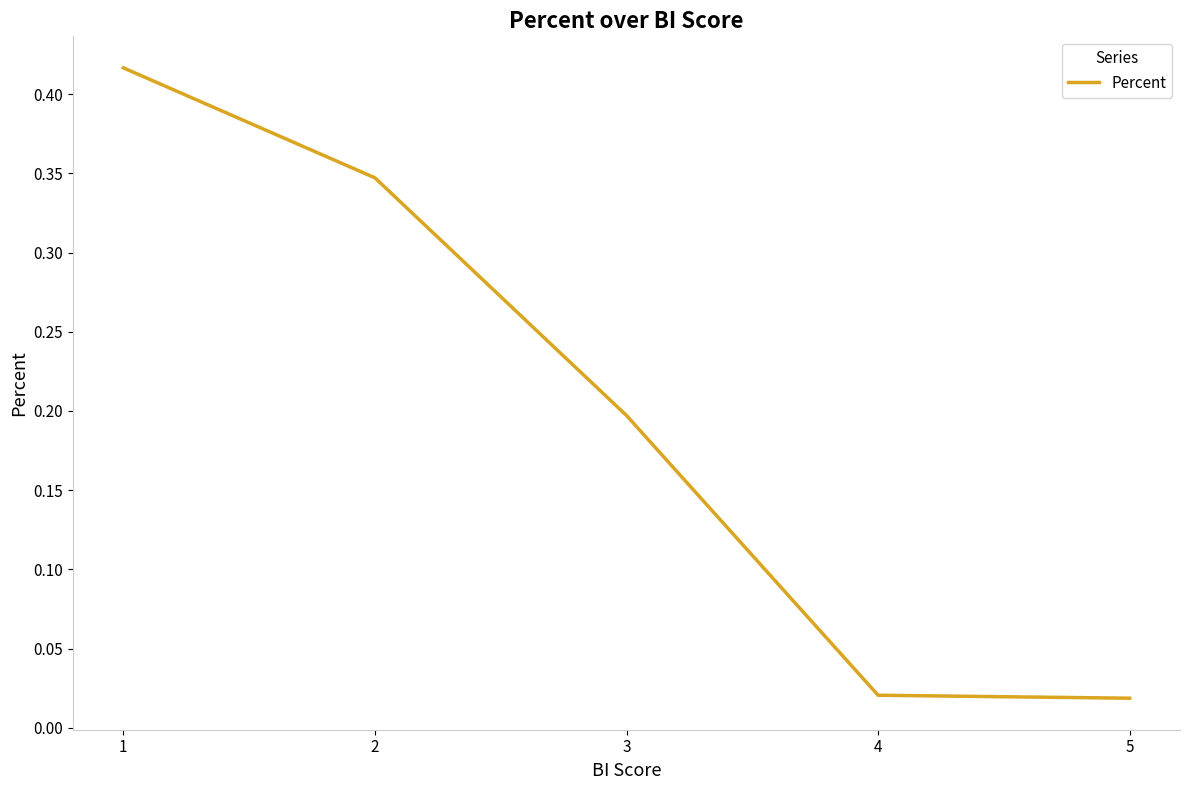

The value at 3 is 0.2. True or false?

True